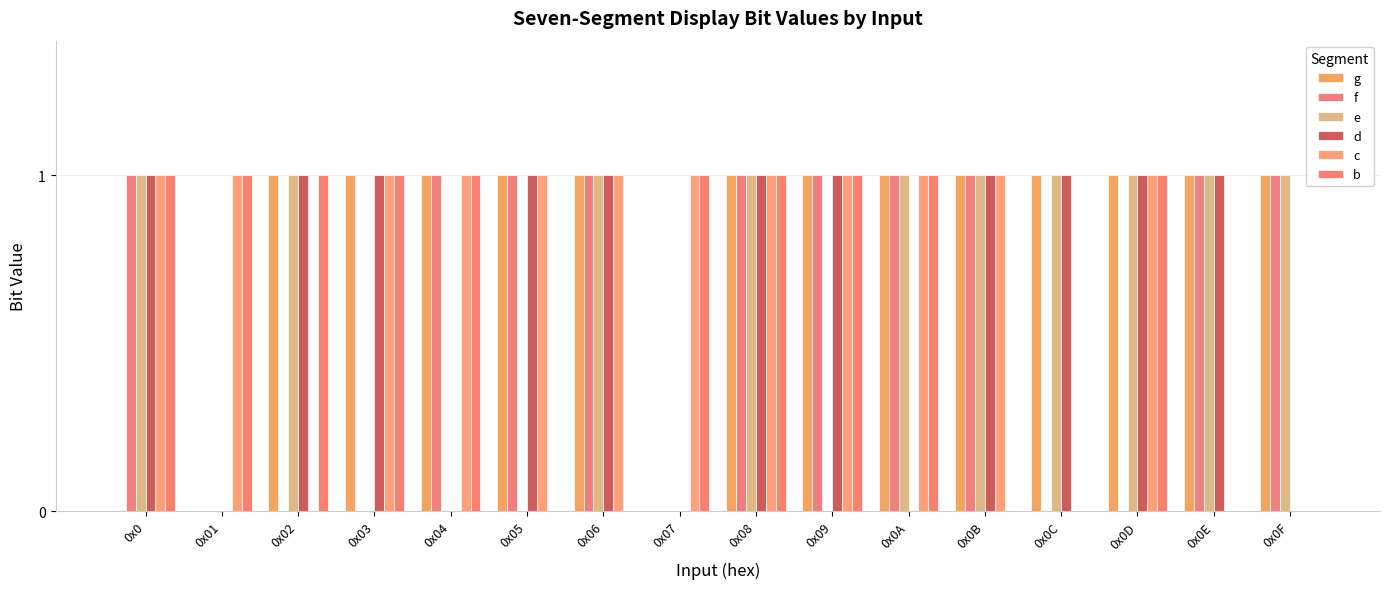

Reading left to right, what are all the values shown in this chart?

g: 0x0=0	0x01=0	0x02=1	0x03=1	0x04=1	0x05=1	0x06=1	0x07=0	0x08=1	0x09=1	0x0A=1	0x0B=1	0x0C=1	0x0D=1	0x0E=1	0x0F=1
f: 0x0=1	0x01=0	0x02=0	0x03=0	0x04=1	0x05=1	0x06=1	0x07=0	0x08=1	0x09=1	0x0A=1	0x0B=1	0x0C=0	0x0D=0	0x0E=1	0x0F=1
e: 0x0=1	0x01=0	0x02=1	0x03=0	0x04=0	0x05=0	0x06=1	0x07=0	0x08=1	0x09=0	0x0A=1	0x0B=1	0x0C=1	0x0D=1	0x0E=1	0x0F=1
d: 0x0=1	0x01=0	0x02=1	0x03=1	0x04=0	0x05=1	0x06=1	0x07=0	0x08=1	0x09=1	0x0A=0	0x0B=1	0x0C=1	0x0D=1	0x0E=1	0x0F=0
c: 0x0=1	0x01=1	0x02=0	0x03=1	0x04=1	0x05=1	0x06=1	0x07=1	0x08=1	0x09=1	0x0A=1	0x0B=1	0x0C=0	0x0D=1	0x0E=0	0x0F=0
b: 0x0=1	0x01=1	0x02=1	0x03=1	0x04=1	0x05=0	0x06=0	0x07=1	0x08=1	0x09=1	0x0A=1	0x0B=0	0x0C=0	0x0D=1	0x0E=0	0x0F=0